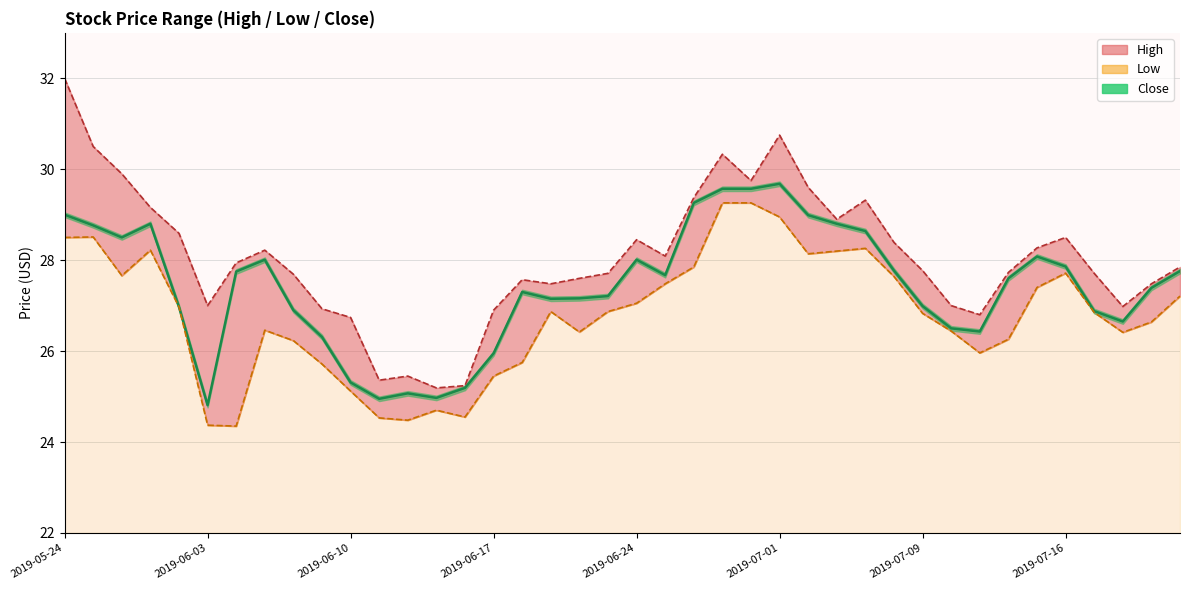

True or false: Low and Close cross at least once.

False